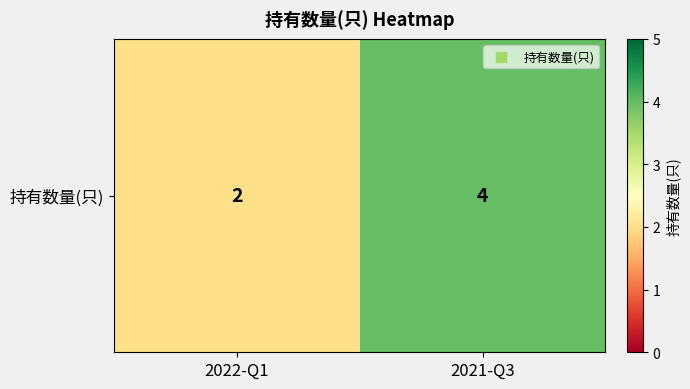

Reading left to right, what are all the values shown in this chart?

2022-Q1=2	2021-Q3=4